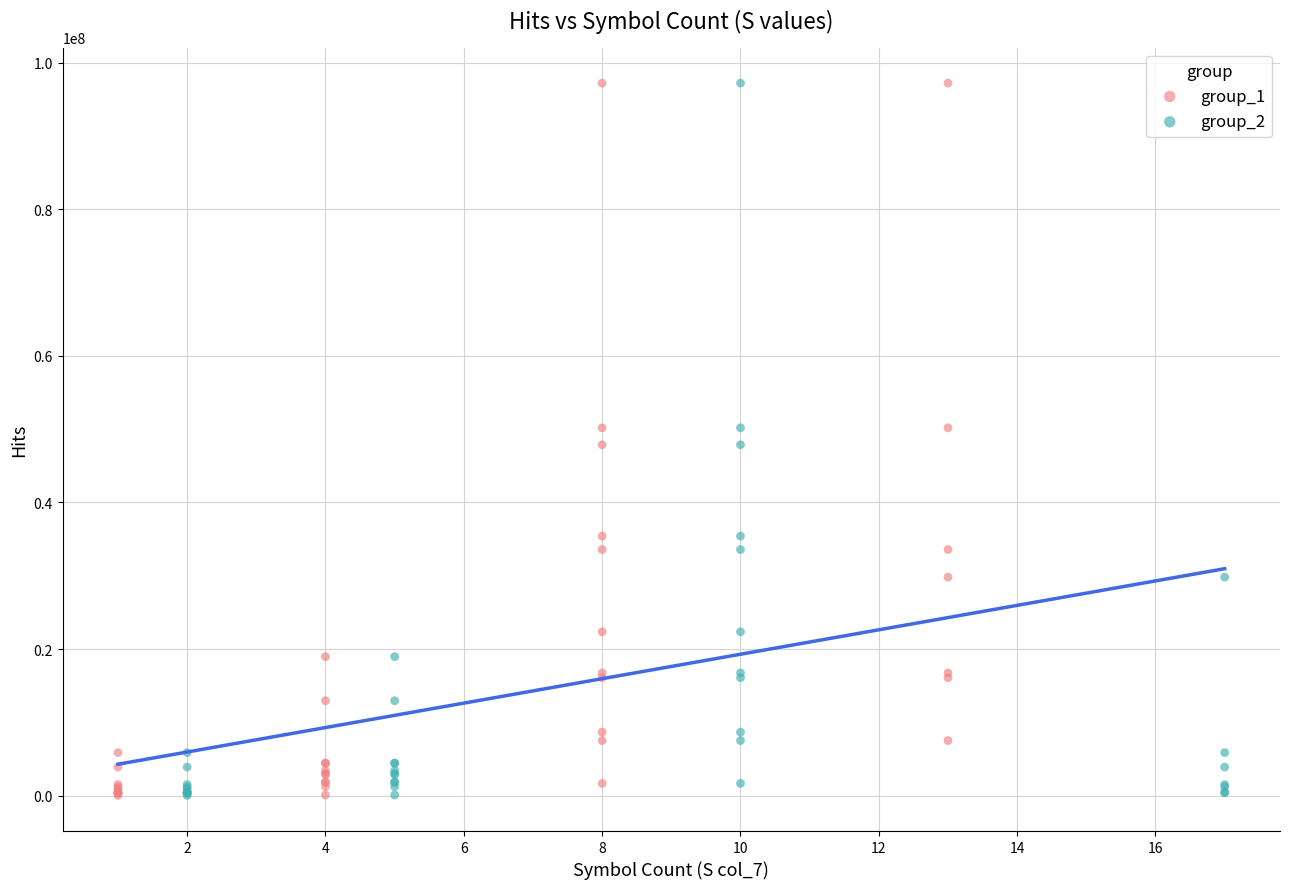

What are all the series names shown in the legend?

group_1, group_2